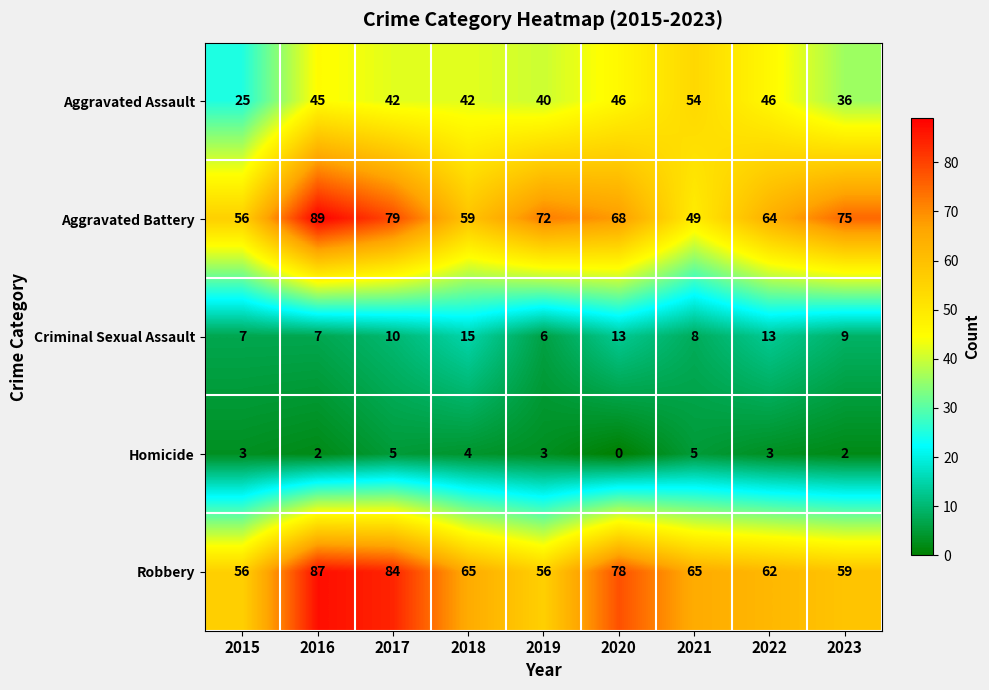

List the series in order of their peak value, lowest first.

Homicide, Criminal Sexual Assault, Aggravated Assault, Robbery, Aggravated Battery